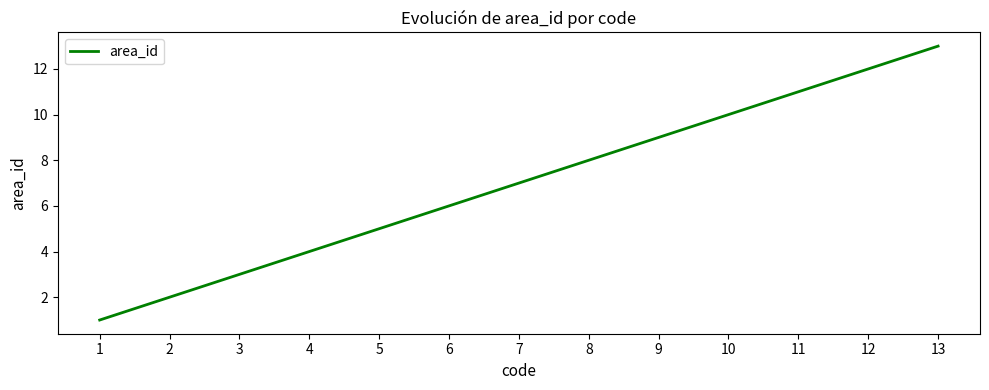

Reading right to left, transcribe all the data shown in this chart.

13=13	12=12	11=11	10=10	9=9	8=8	7=7	6=6	5=5	4=4	3=3	2=2	1=1